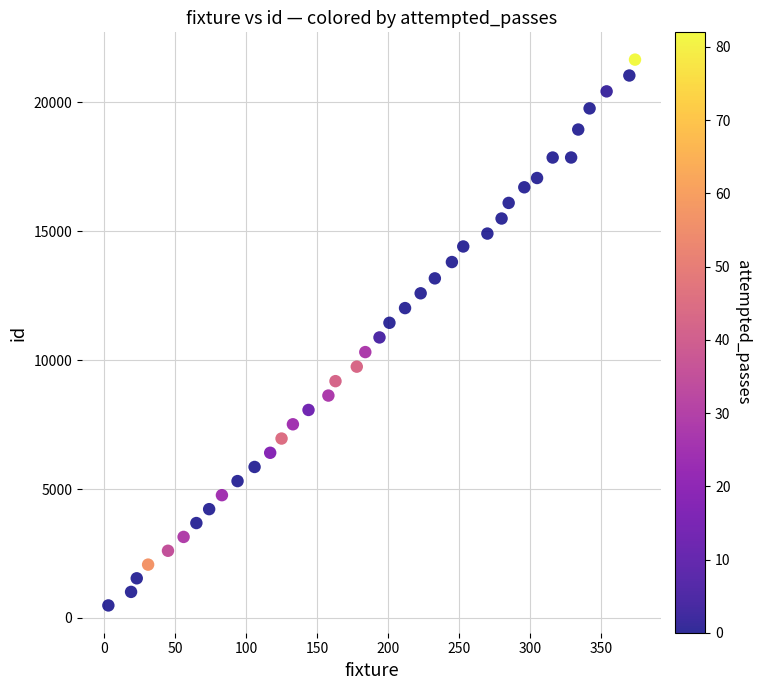

What is the range of X values (max minus min)?

371